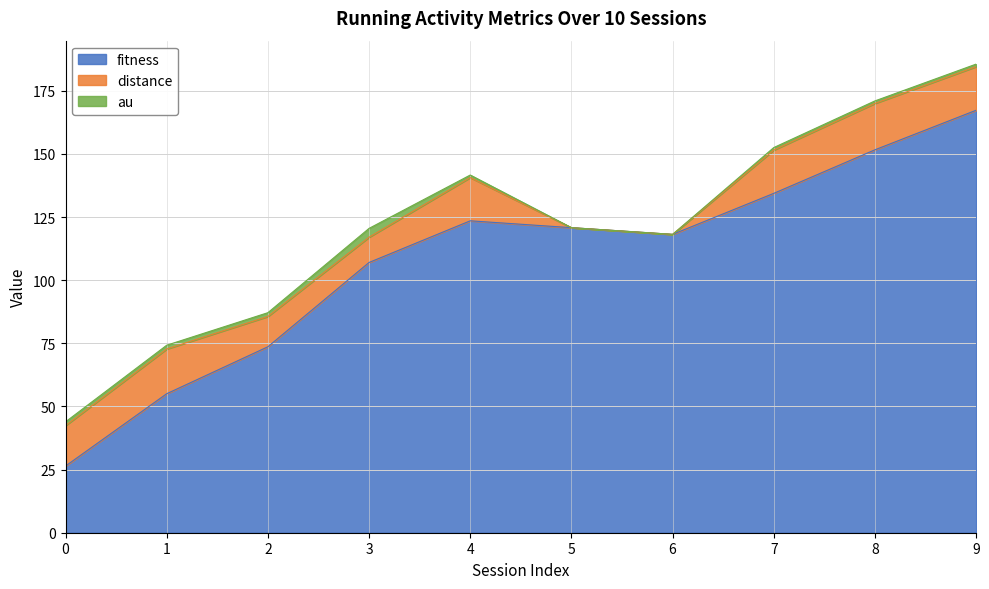

True or false: fitness has a value of 55.0 at 1.

True